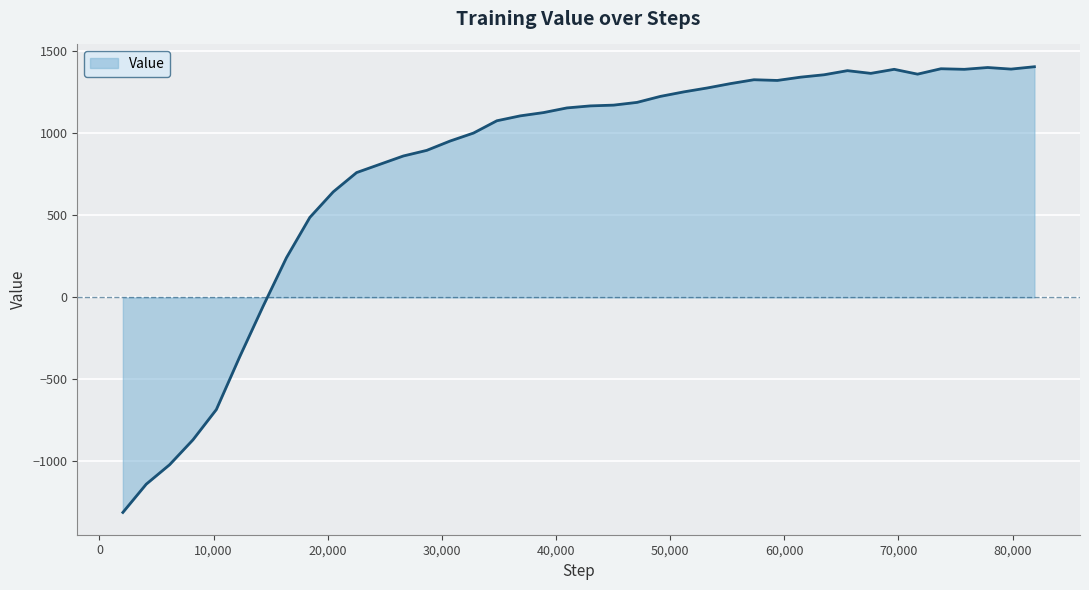

What is the difference between the maximum and minimum values?

2717.6